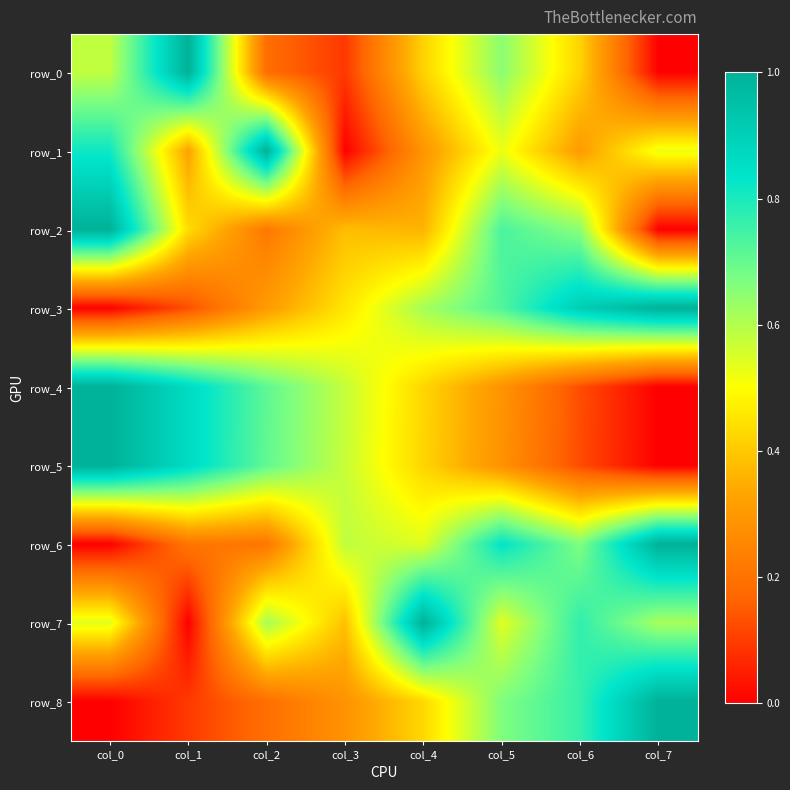

How many row_1 values are between 0 and 1?

8